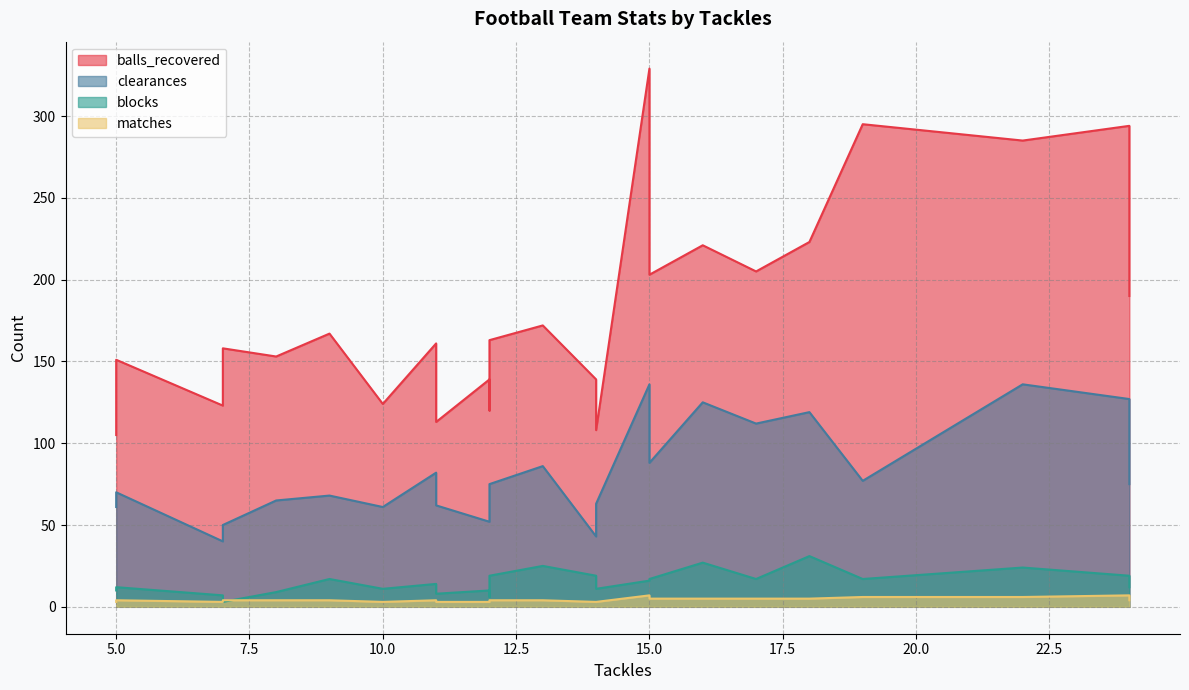

How many values in the clearances series exceed 75?

10